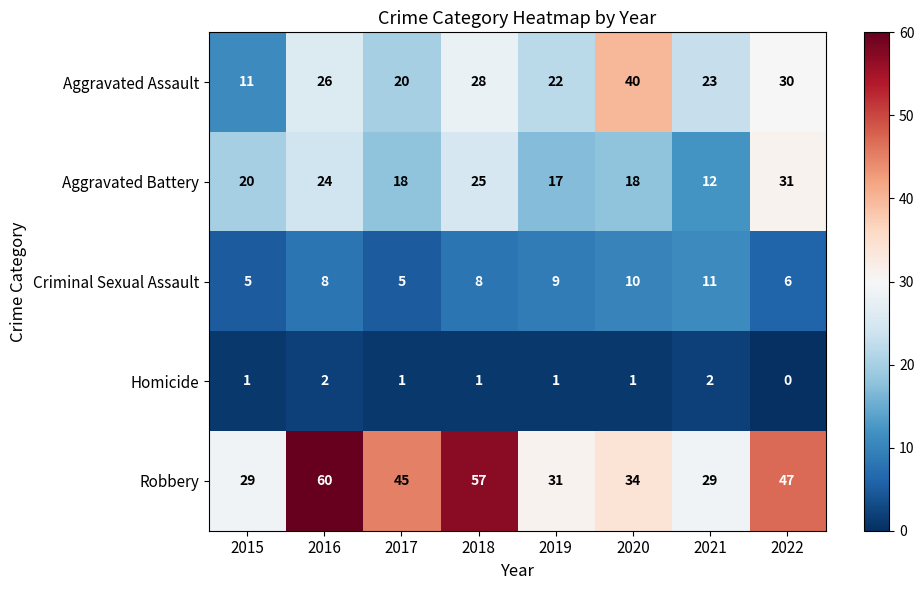

The Aggravated Battery series shows 45 at 2022. True or false?

False